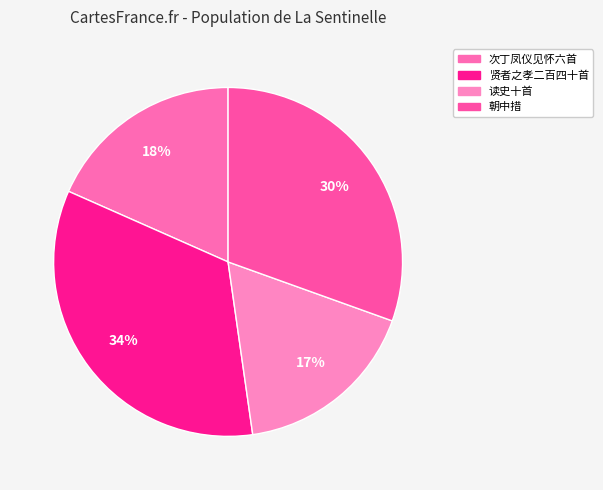

Does any single category account for the majority?

No